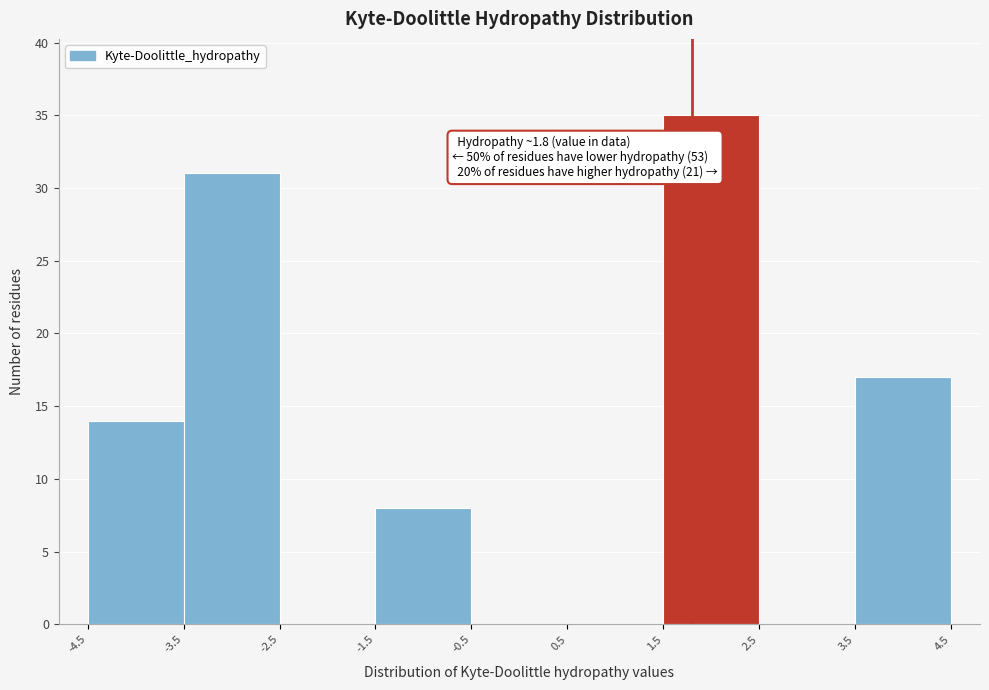

Over which range of the x-axis is the bar tallest?

1.5 to 2.5